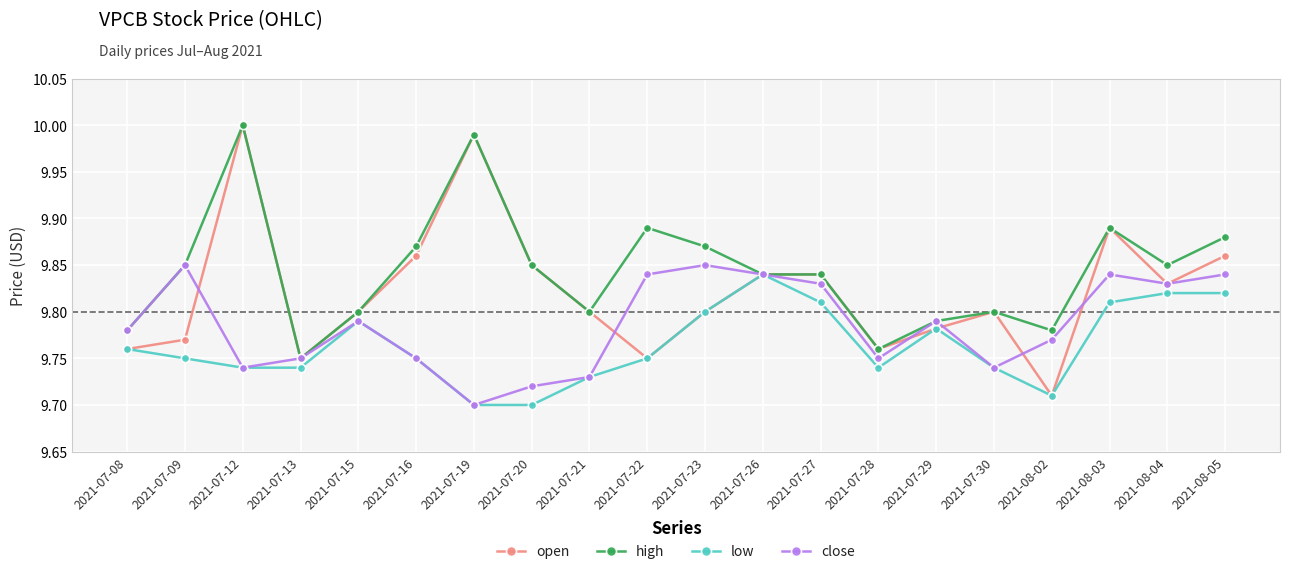

List the series in order of their overall mean, lowest first.

low, close, open, high